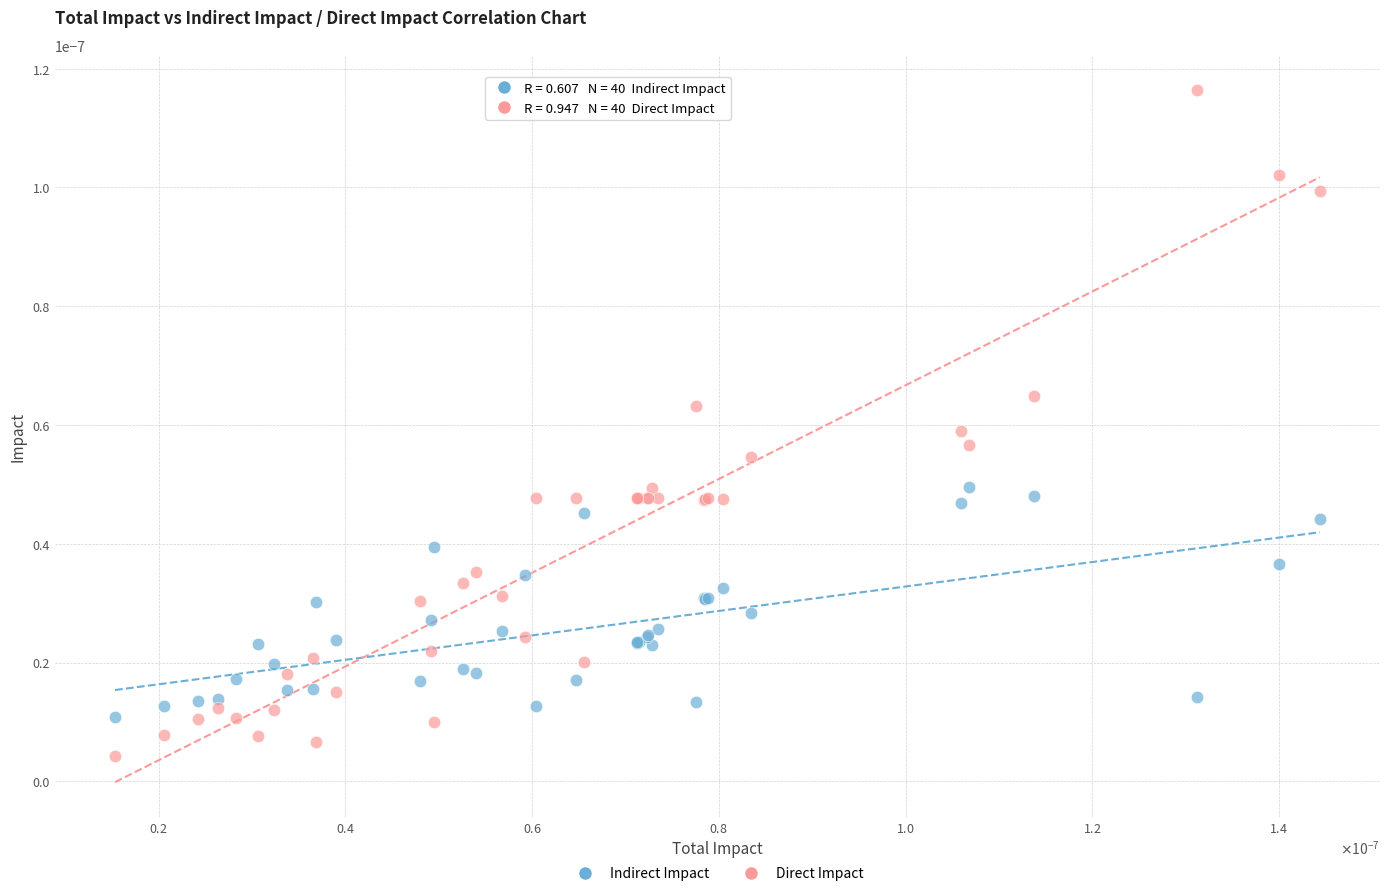

Which series reaches the maximum Y coordinate?

Direct Impact